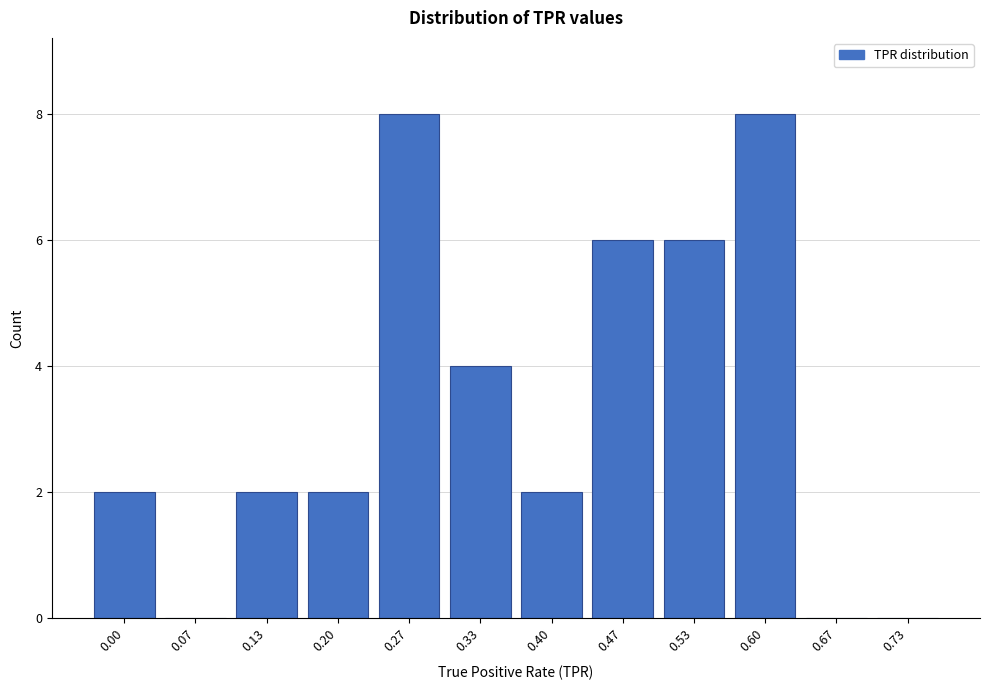

Reading left to right, list all the values displayed in this chart.

0.00=2	0.07=0	0.13=2	0.20=2	0.27=8	0.33=4	0.40=2	0.47=6	0.53=6	0.60=8	0.67=0	0.73=0